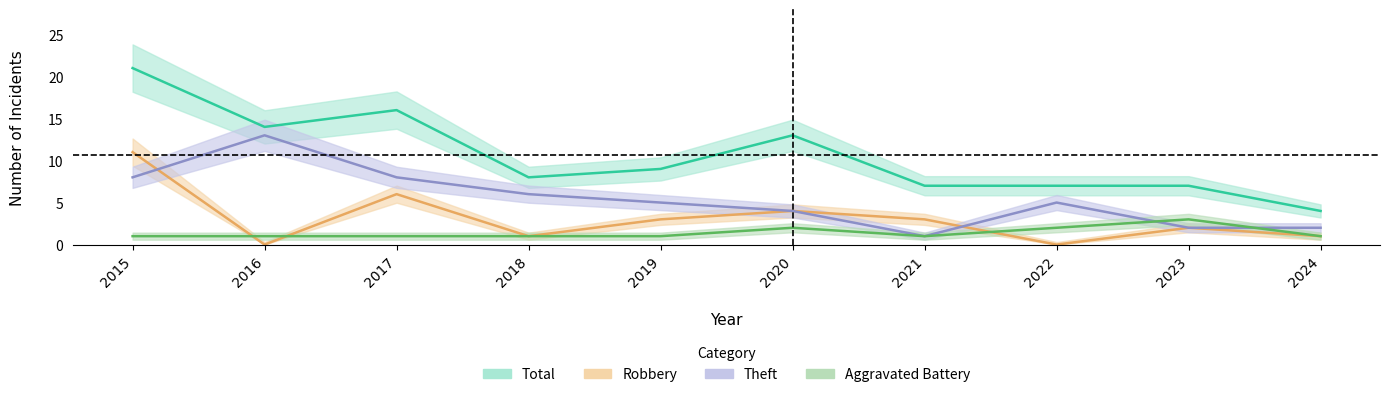

Count the Aggravated Battery values in the range 1 to 2.

9